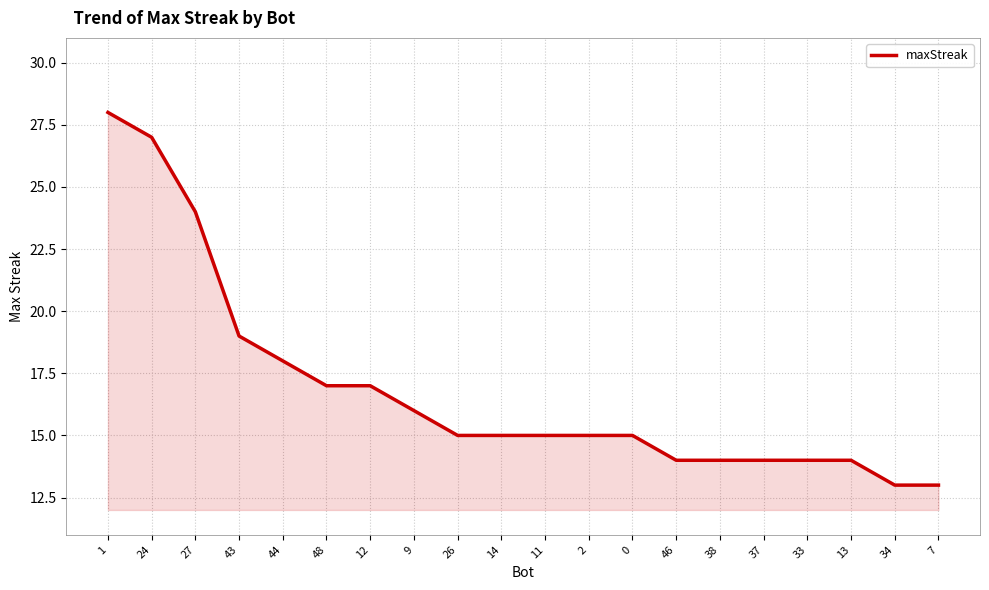

What is the change in value from 1 to 26?

-13